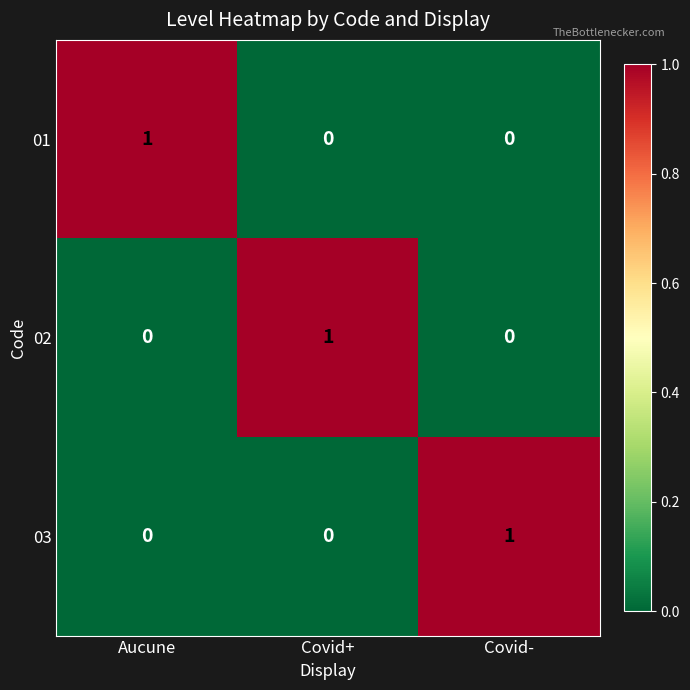

At which label does 03 reach its peak?

Covid-